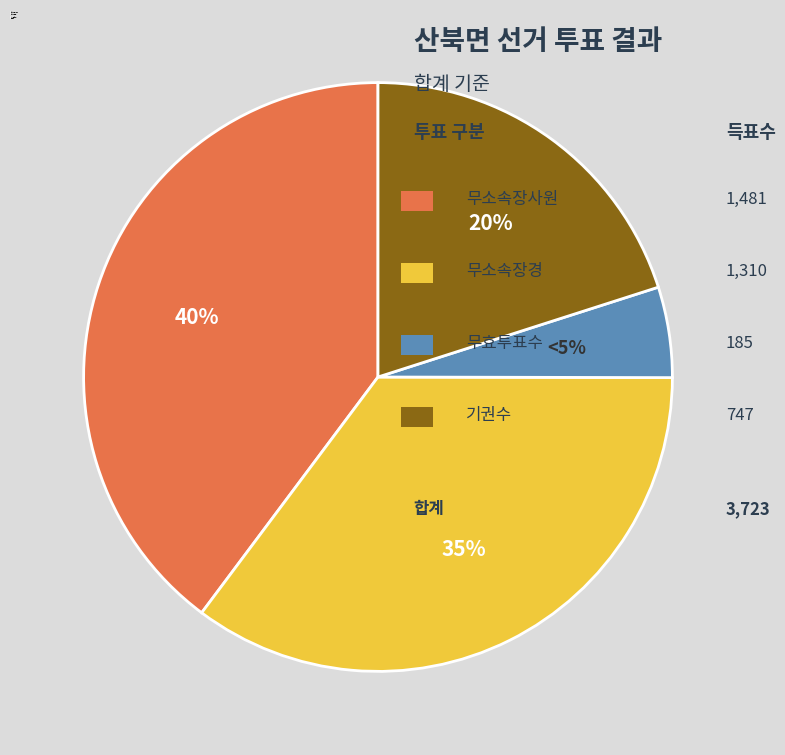

Approximately how many times larger is the value at 기권수 compared to 무효투표수?

4.0